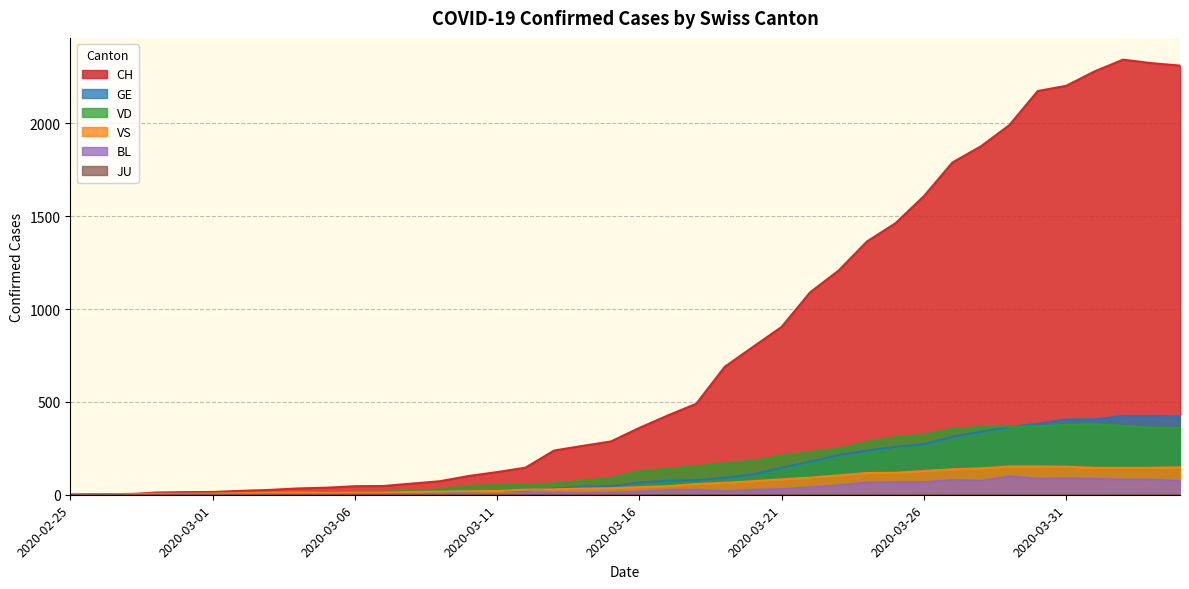

At which category does the chart reach its minimum across all series?

2020-02-25